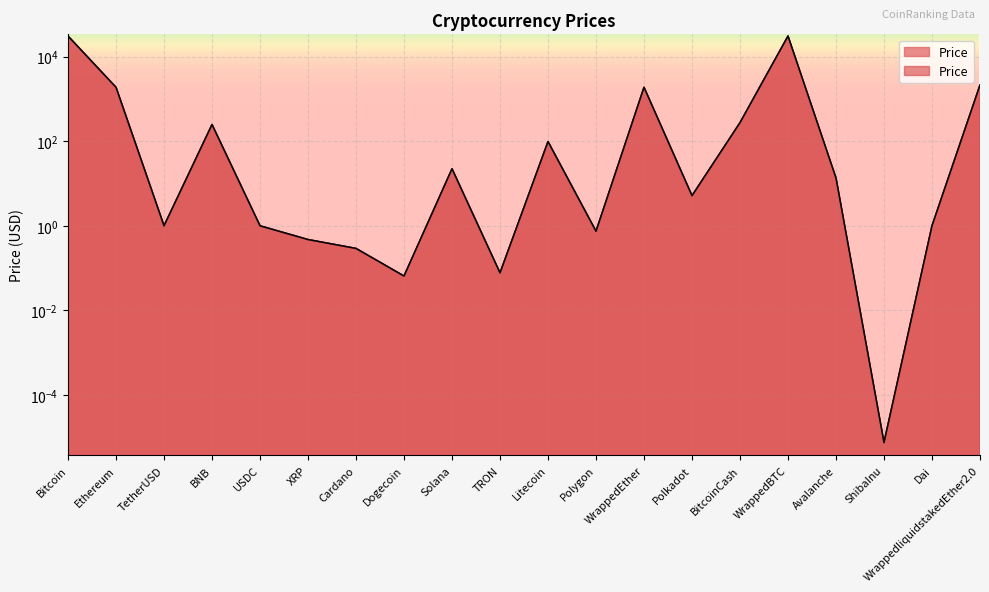

How many points are lower than both their immediate neighbors (excluding endpoints)?

6